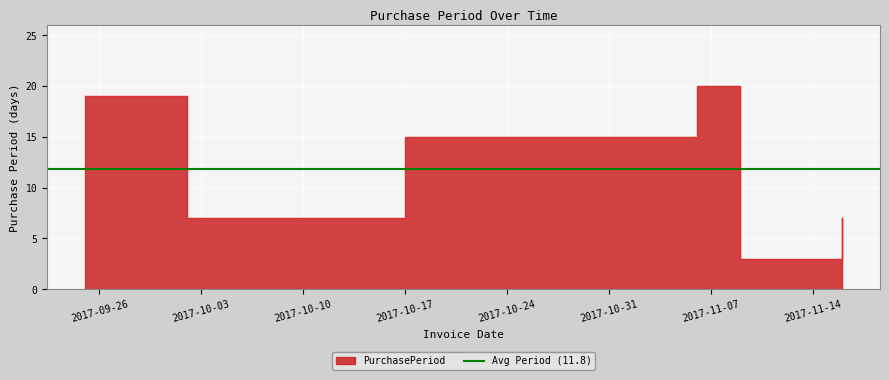

At which category does the data reach its first local valley?

2017-10-02